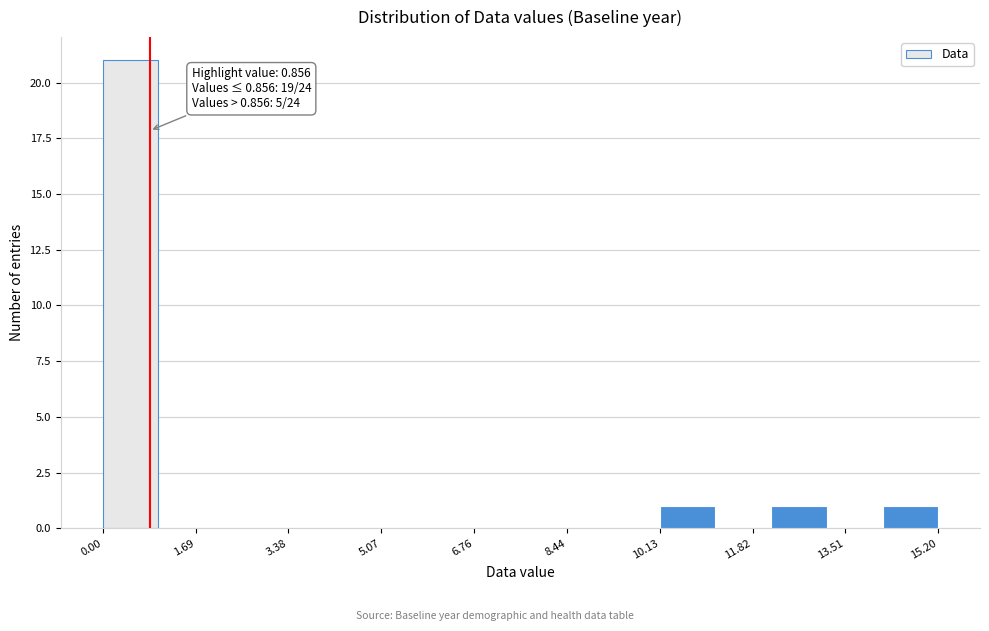

Which range on the x-axis has the tallest bar?

0.0 to 1.0